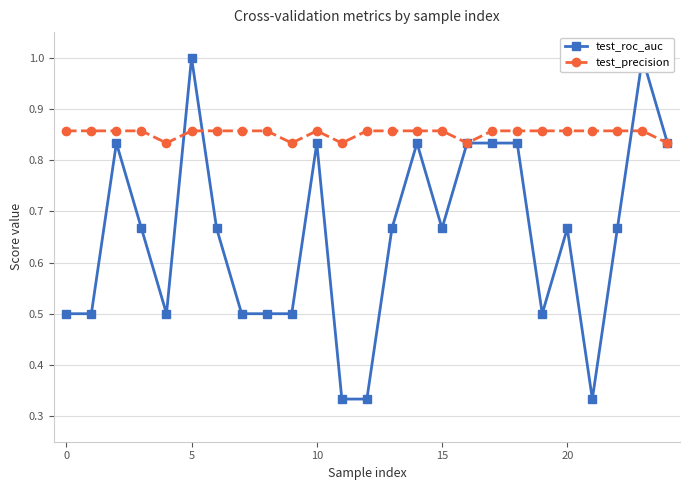

What is the total value across all series at 11?

1.2